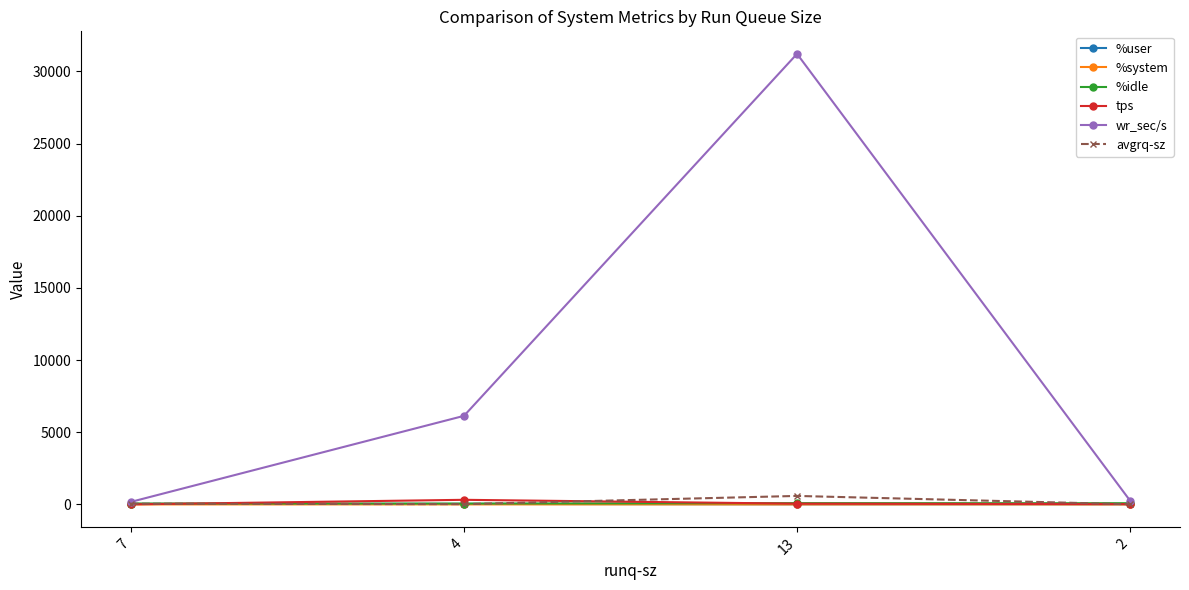

Which series has the largest range (max minus min)?

wr_sec/s